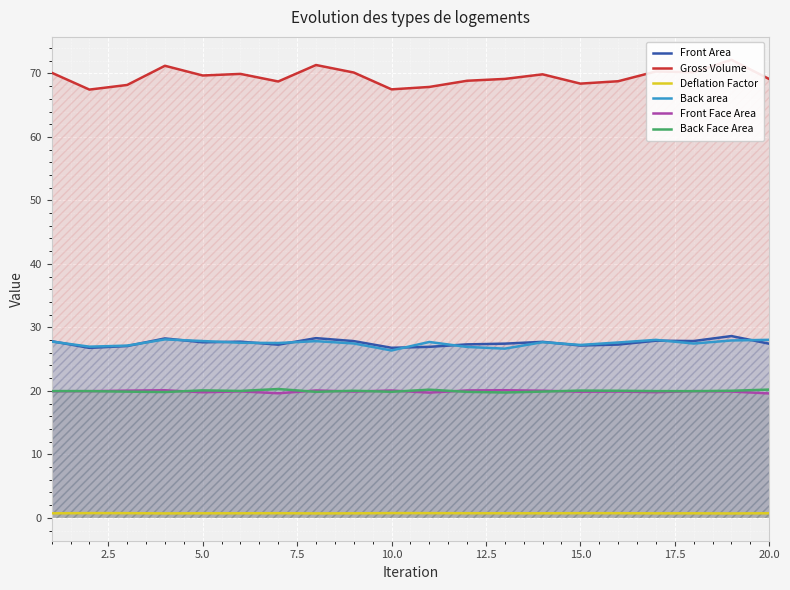

Is it true that Back area equals 26.4 at 10.0?

True